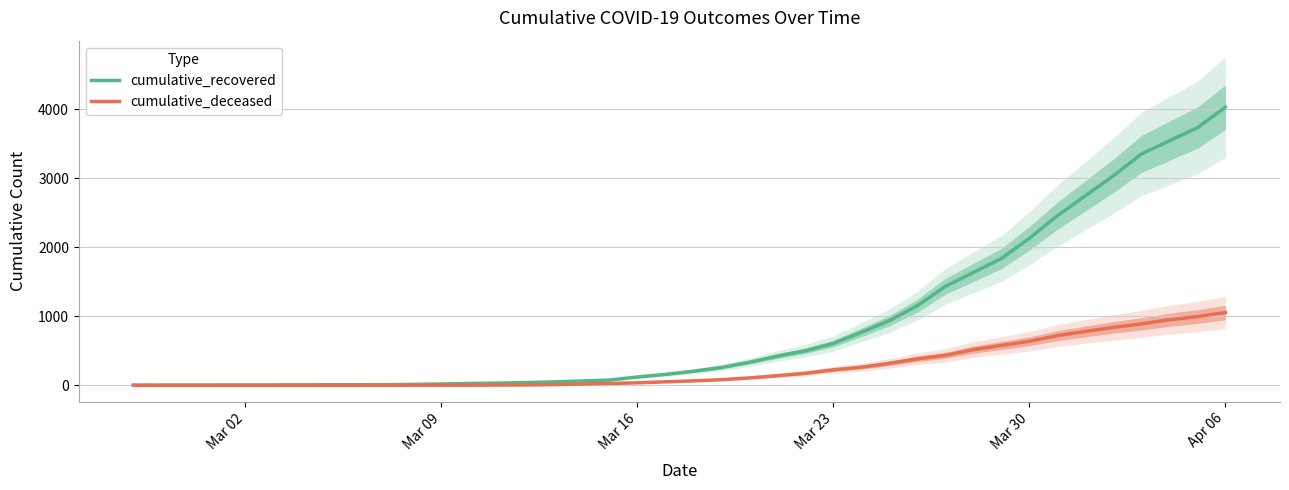

What is the maximum value for cumulative_recovered?

4028